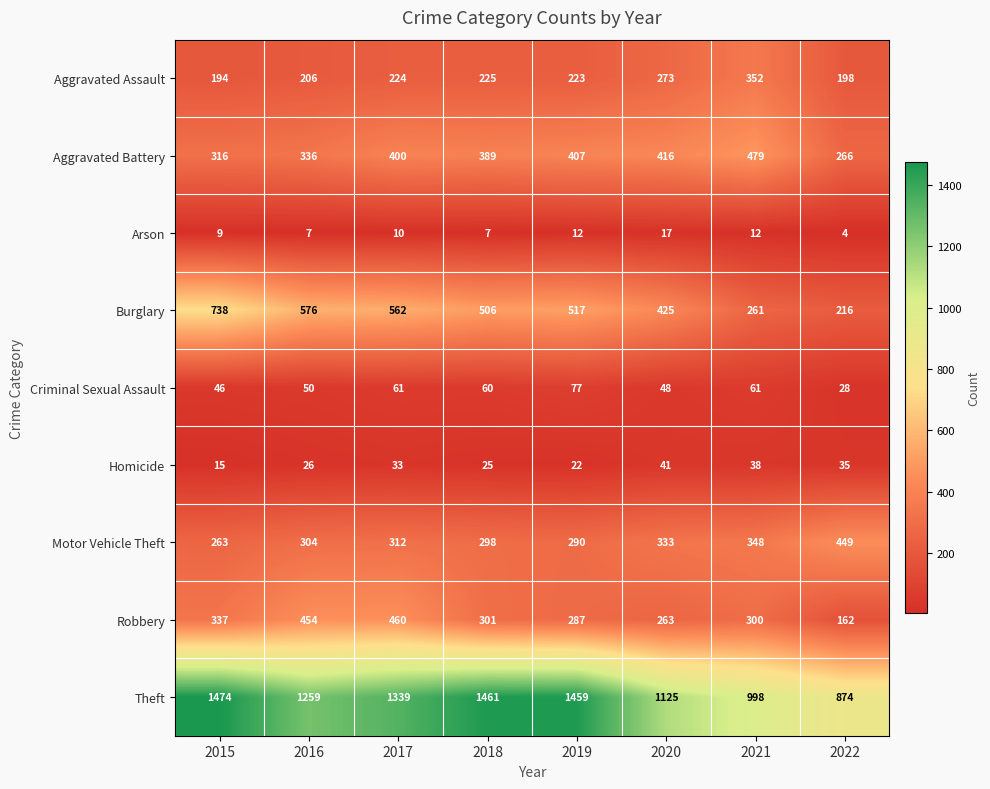

At which label does Burglary reach its peak?

2015